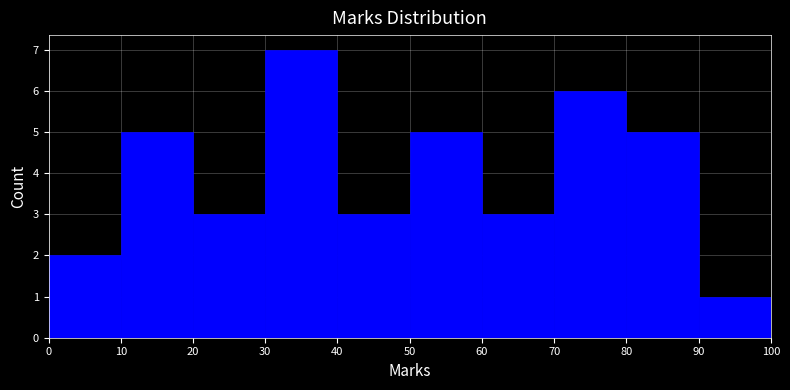

What is the height of the bar covering 90 to 100 on the x-axis? The values are not printed on the chart, so give them approximately, as read against the axis.

1